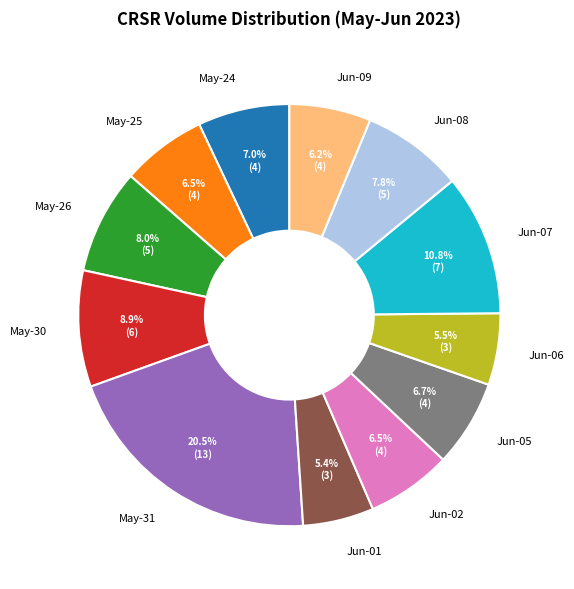

Does Jun-09 account for over 50% of the chart?

No